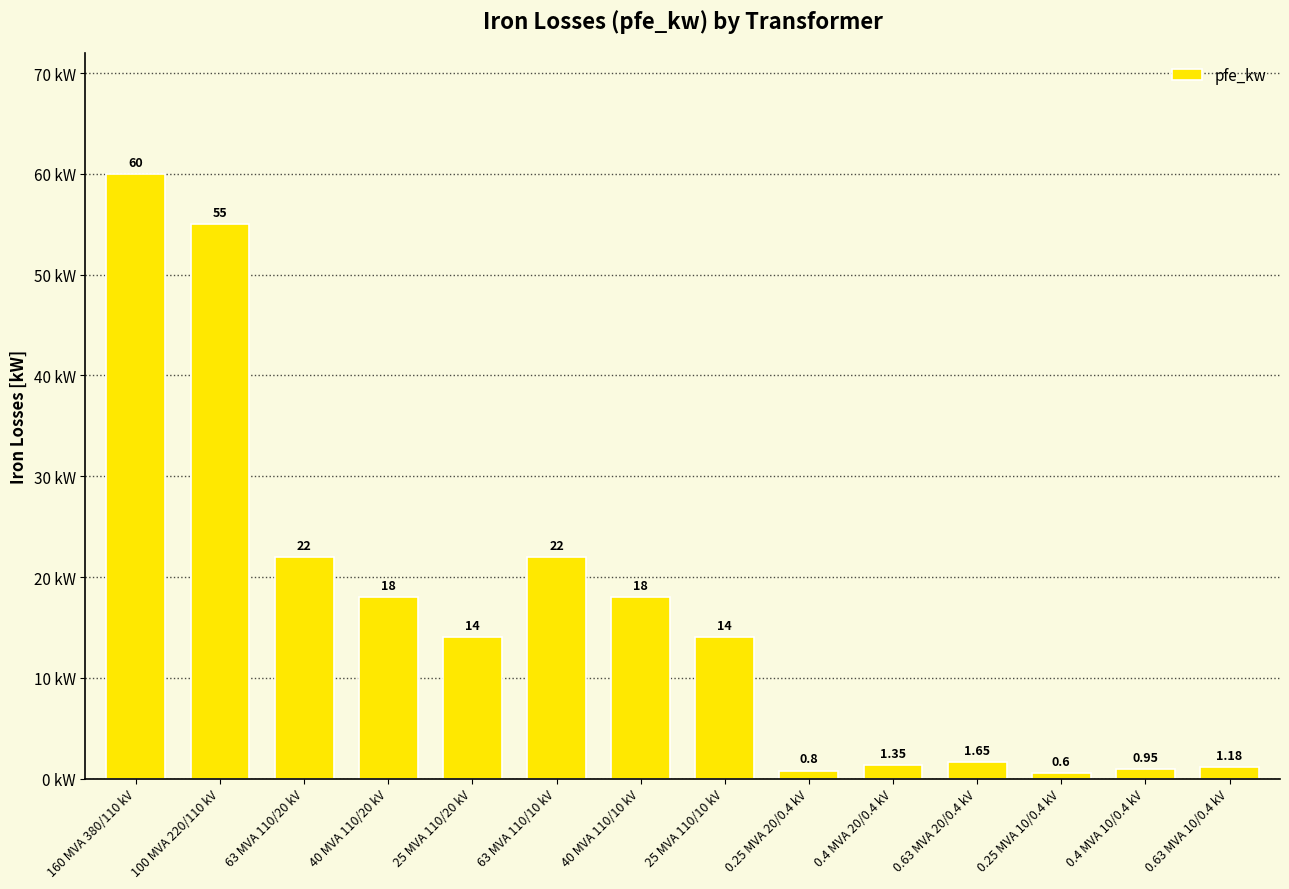

What is the label of the 6th bar from the right?

0.25 MVA 20/0.4 kV